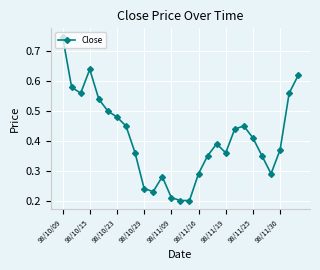

How many values are between 0 and 1?

27